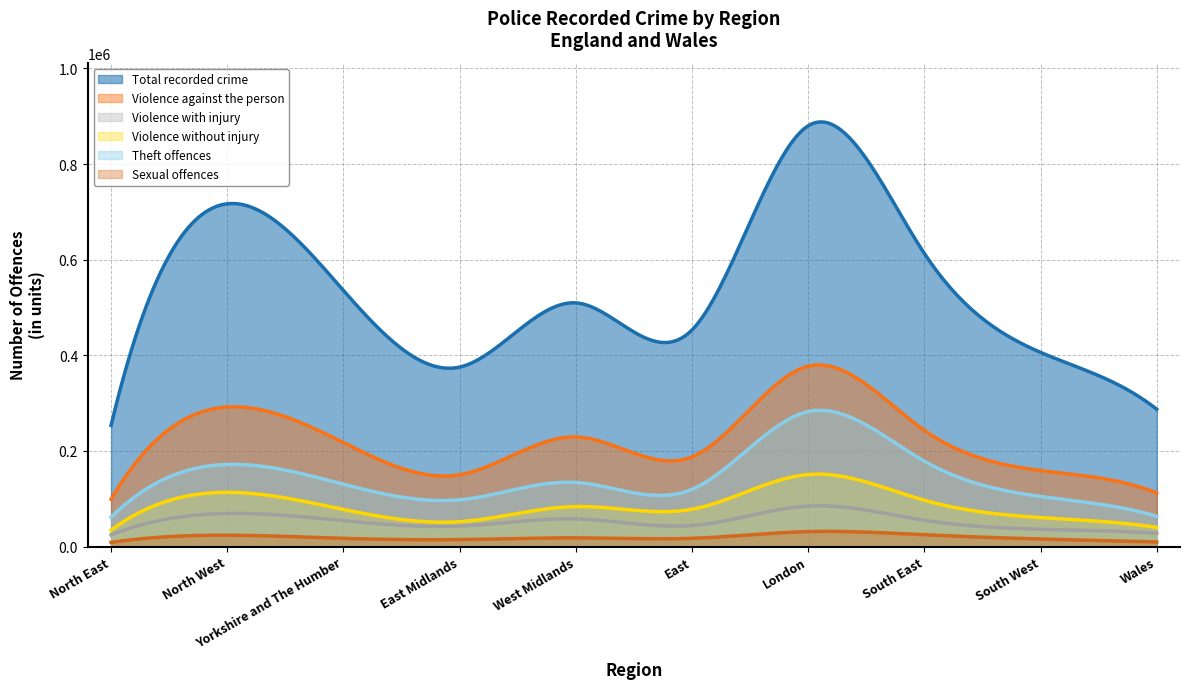

Which has a higher value, South East or Wales?

South East